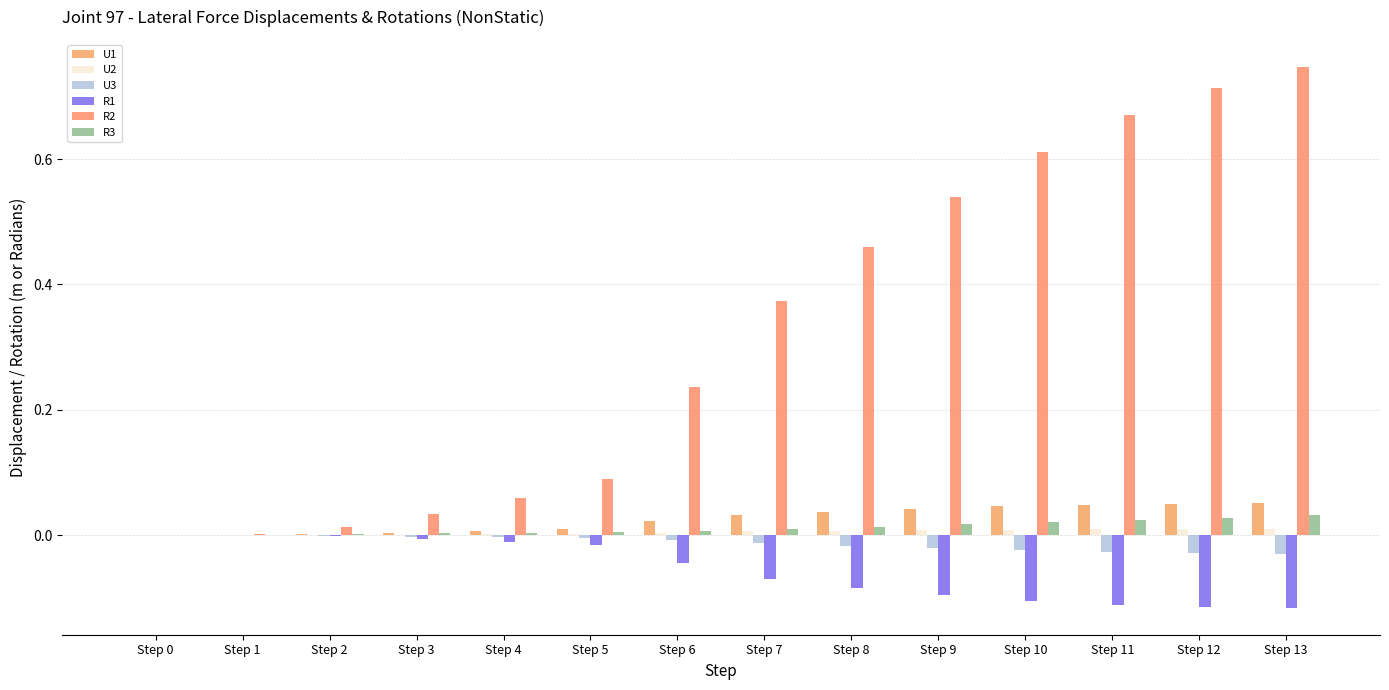

What is the greatest value displayed?

0.7